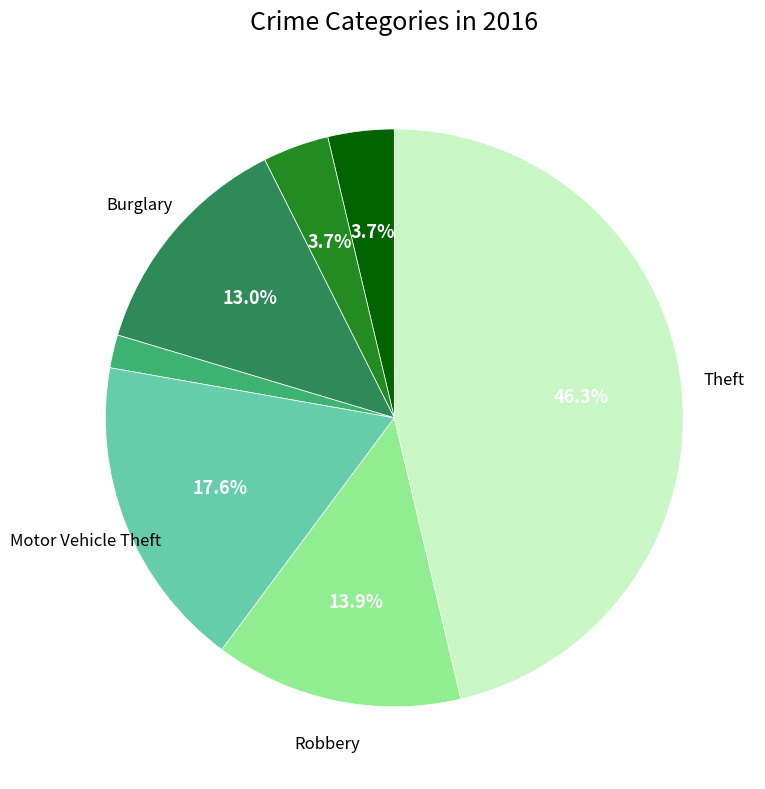

Is there a majority slice in this chart?

No